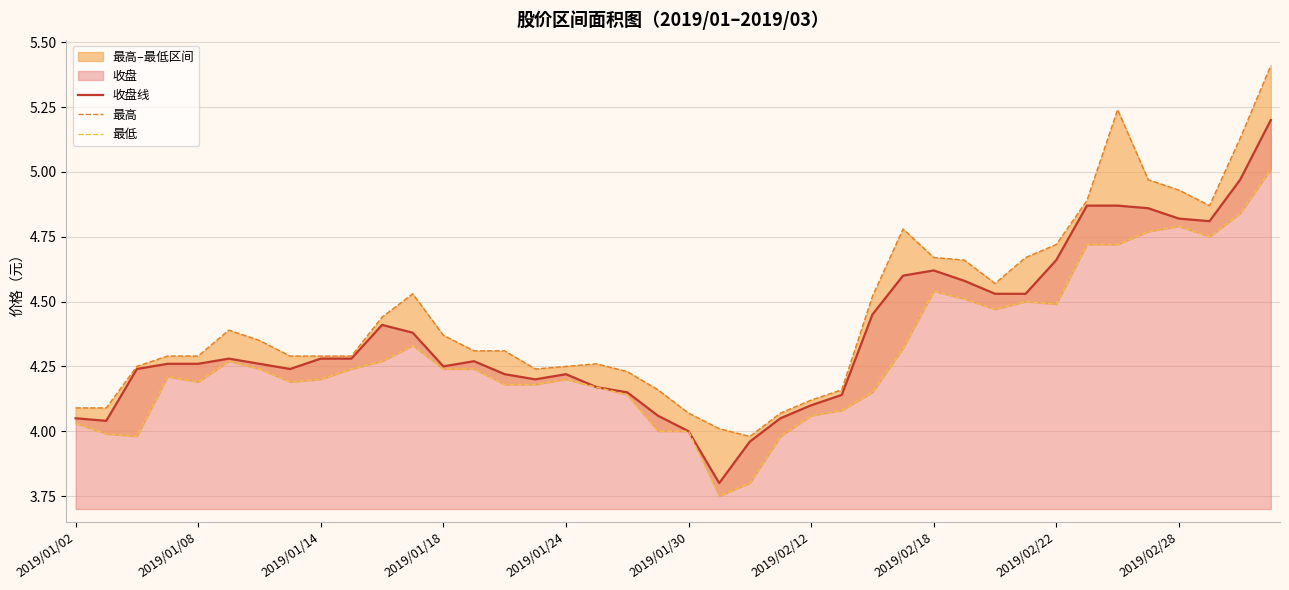

What is the highest value of the 收盘线 series?

5.2